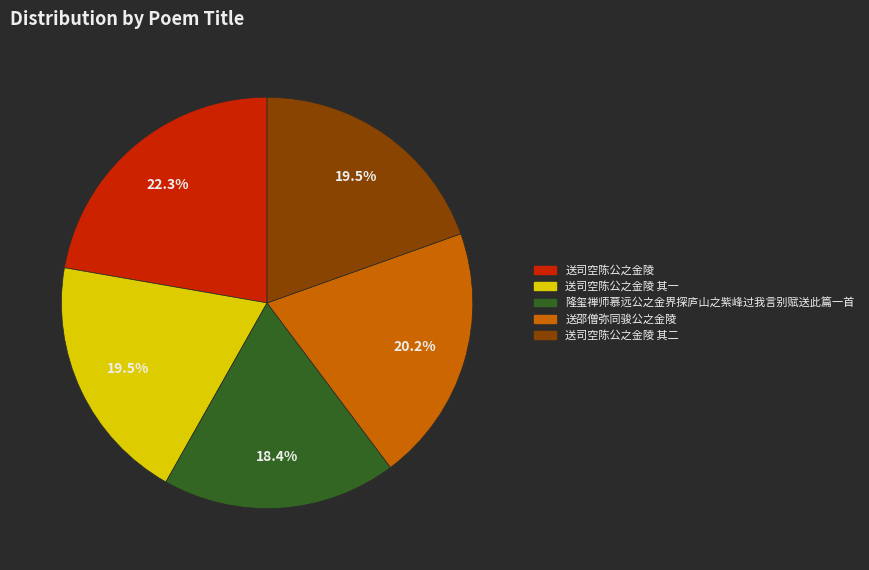

To the nearest percent, what is the difference between the largest and smallest slice percentages?

4%